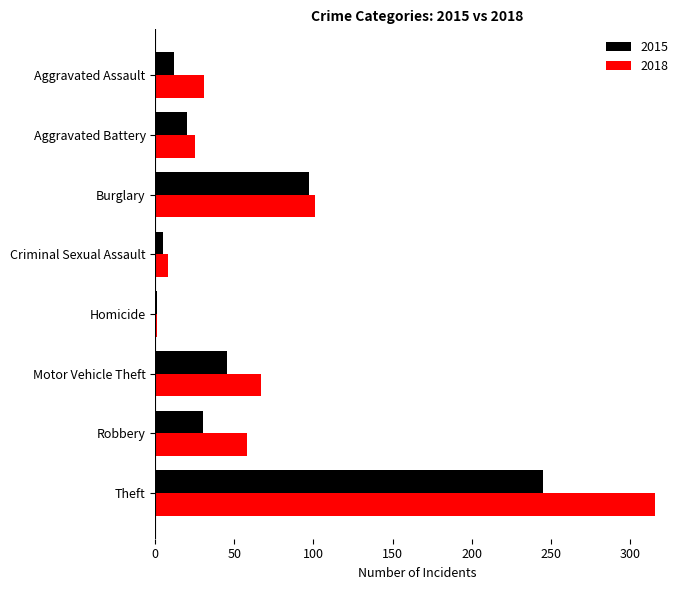

Is it true that 2018 equals 174 at Burglary?

False